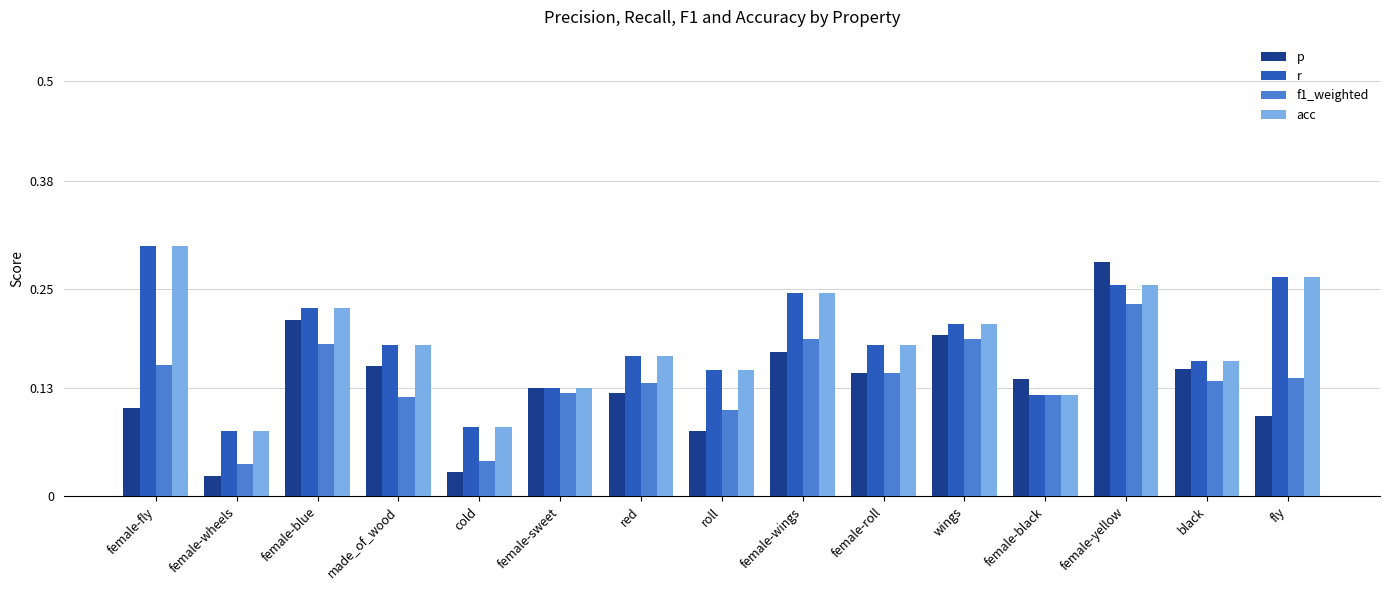

Does the chart contain any negative values?

No